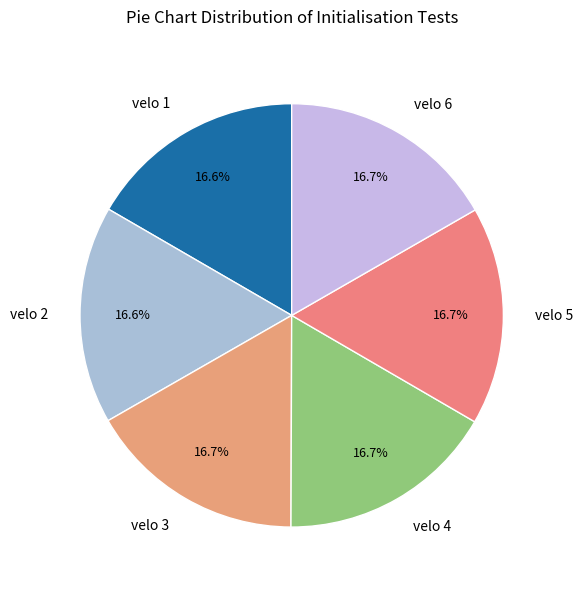

How many slices are in this pie chart?

6